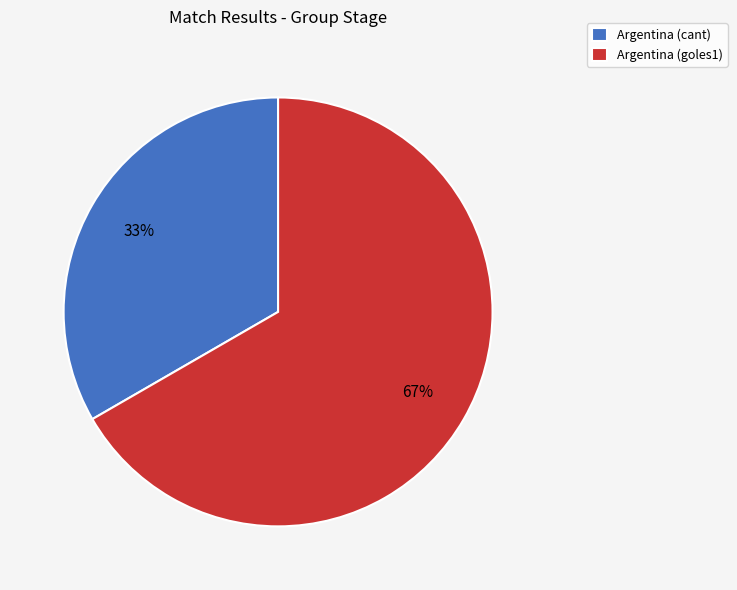

What is the majority slice?

Argentina (goles1)